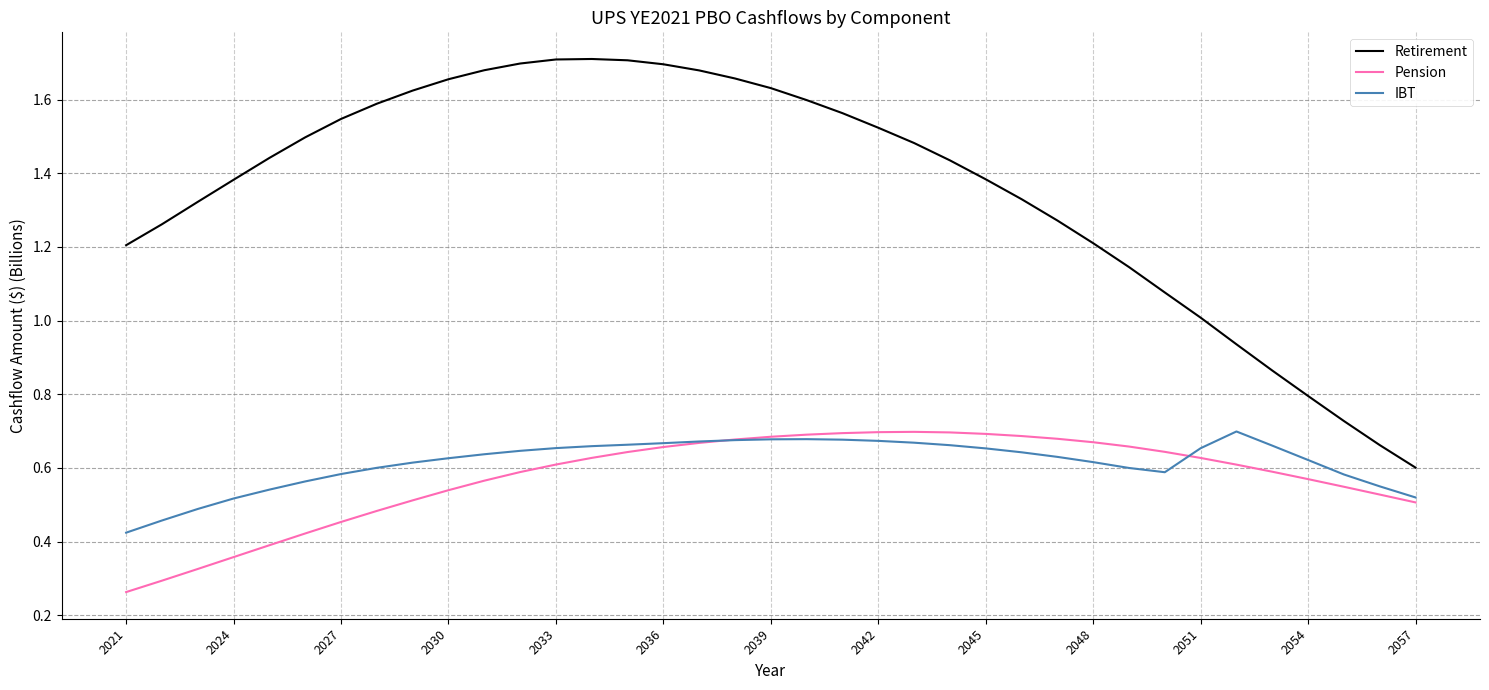

How many lines are shown in the chart?

3